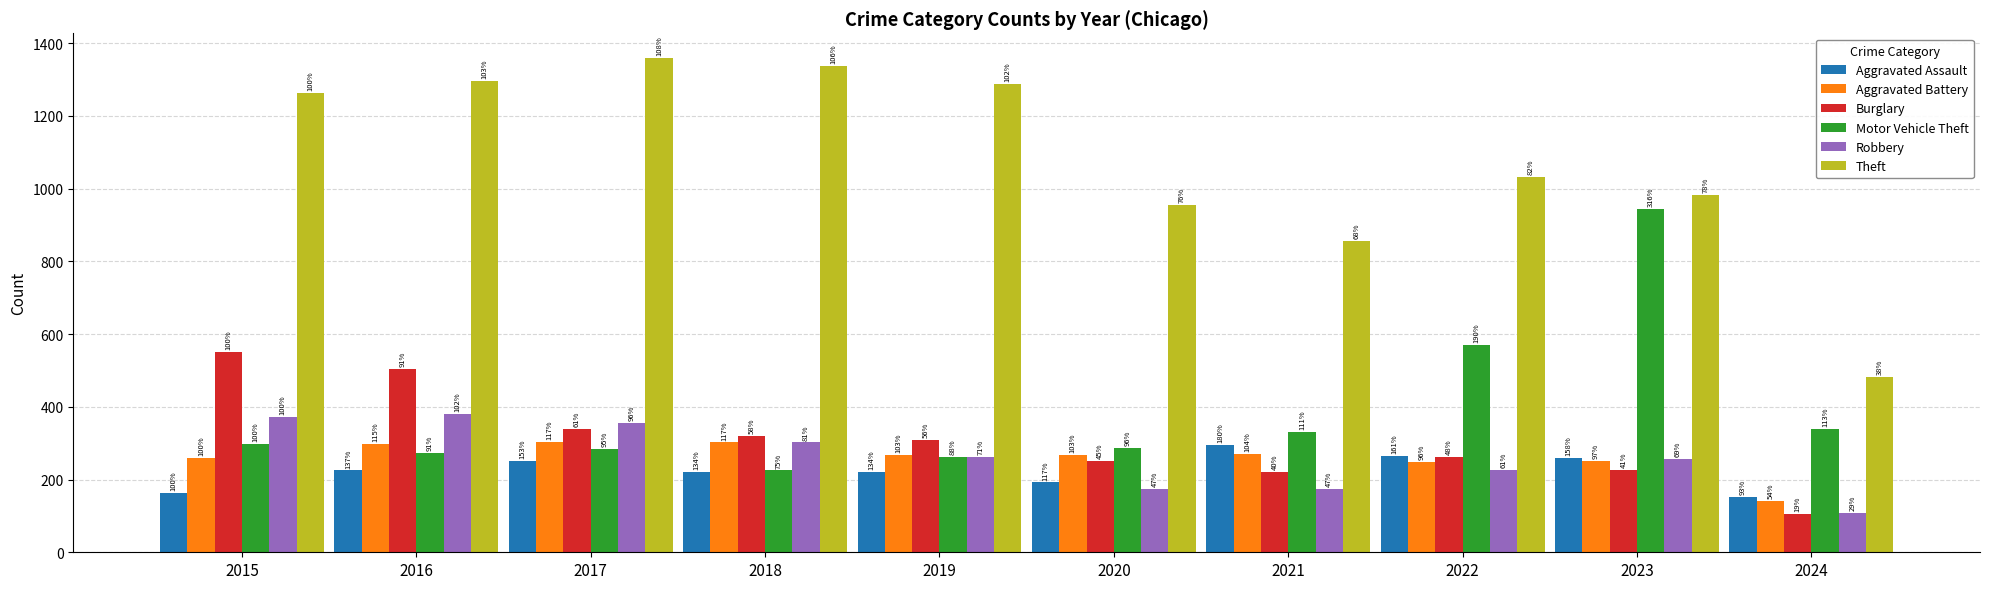

Which has a higher value, 2015 or 2019?

2019